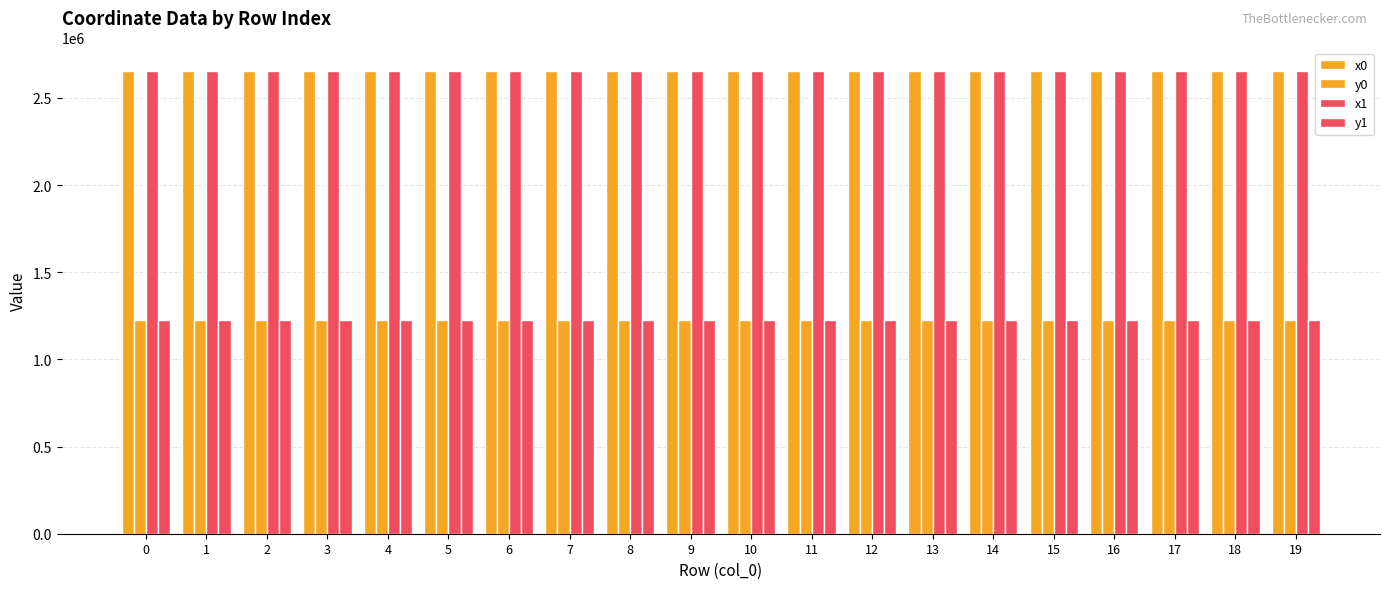

What is the total value across all series at 5?

7771008.3